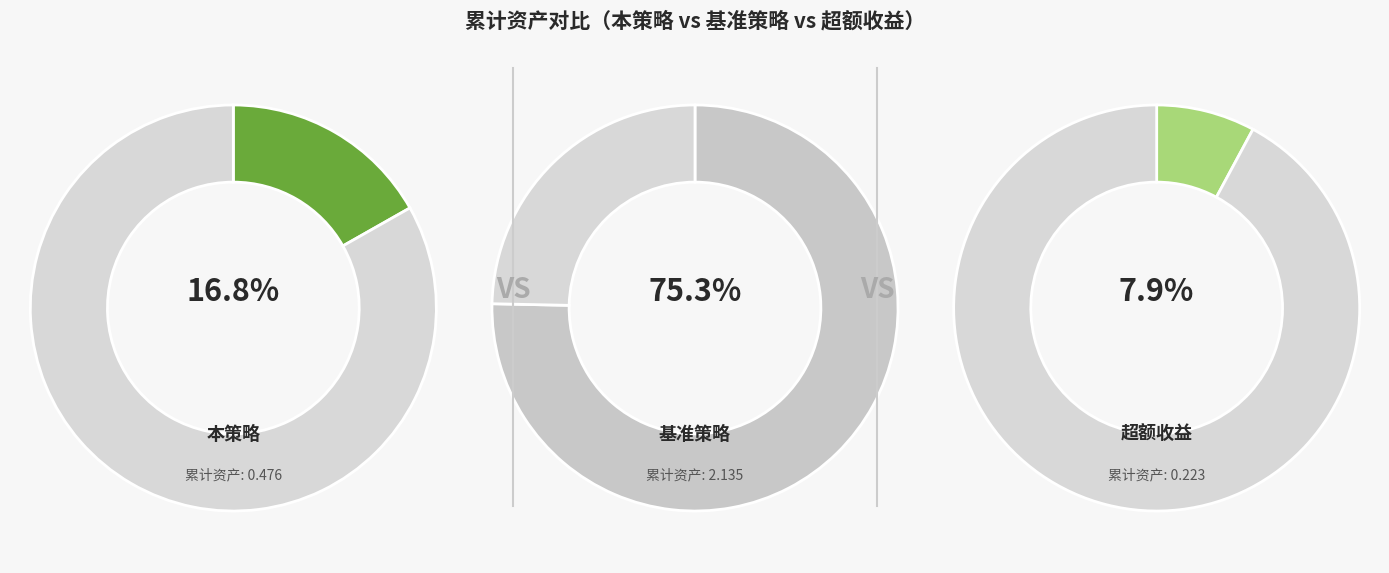

To the nearest percent, what is the average slice percentage?

33%